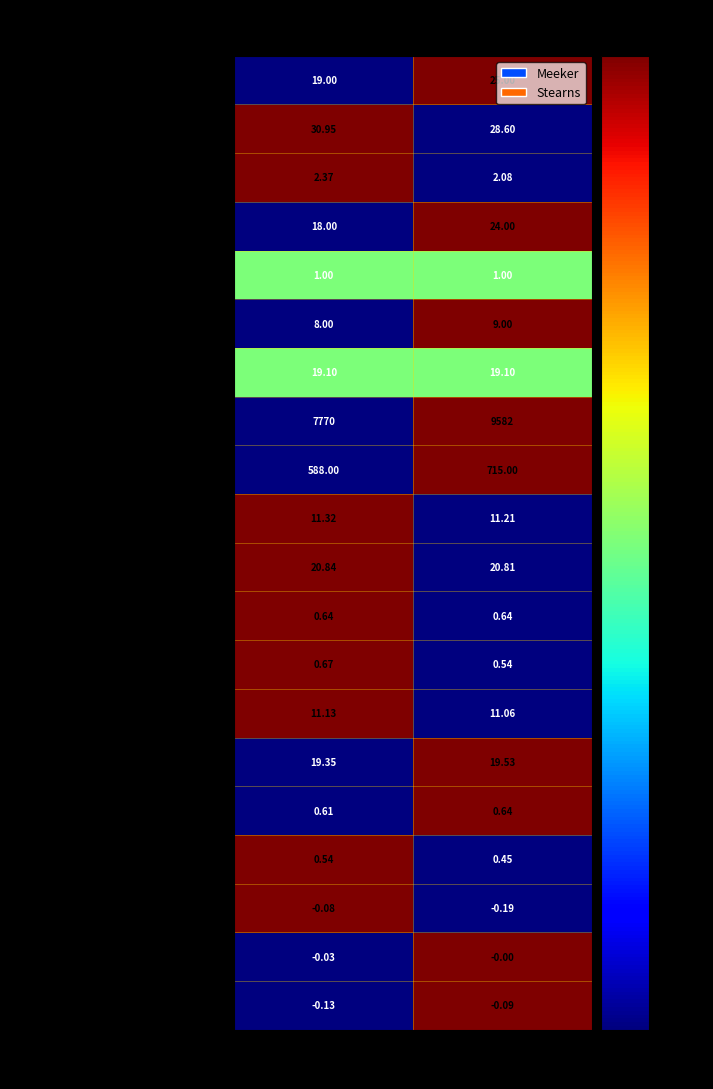

Which category has the highest value in the flesch_kincaid_initial series?

Meeker